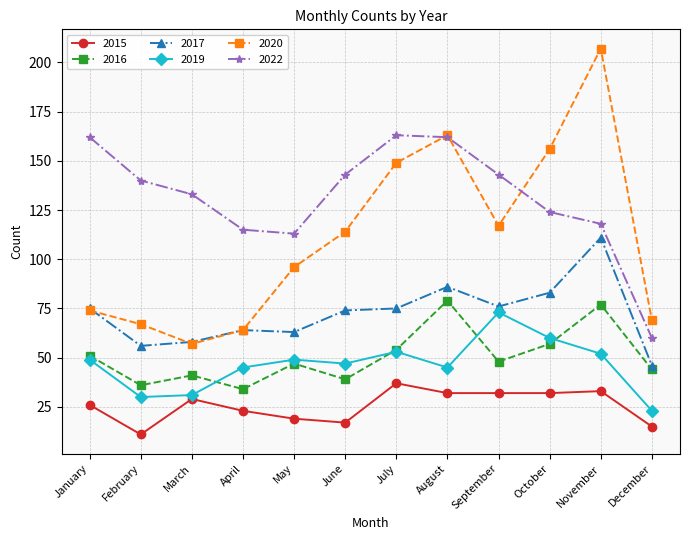

At October, list the series in order from smallest to largest.

2015, 2016, 2019, 2017, 2022, 2020